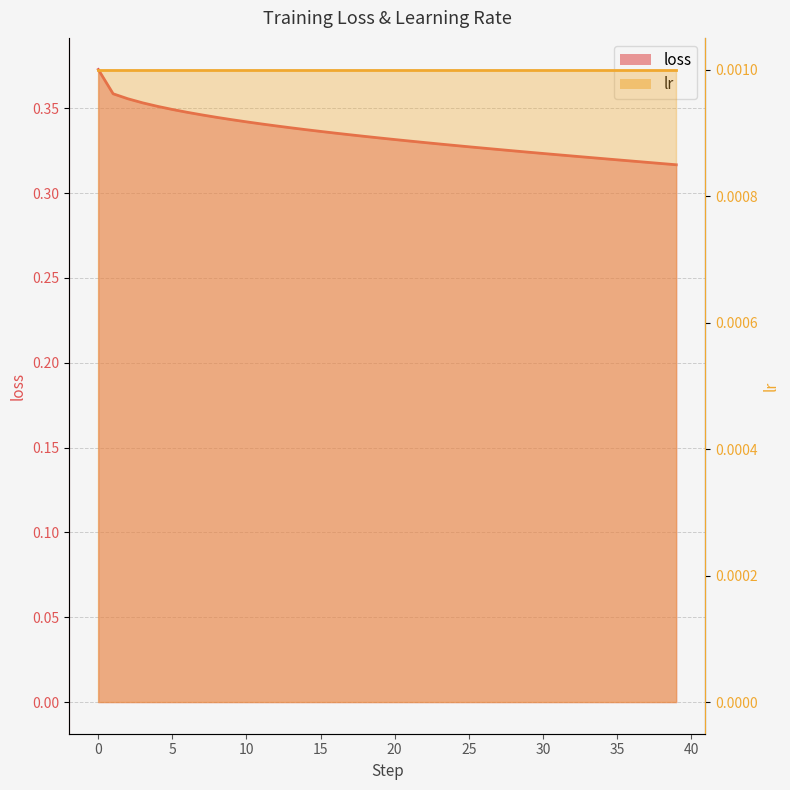

Where is the data nearest to the value 0?

39